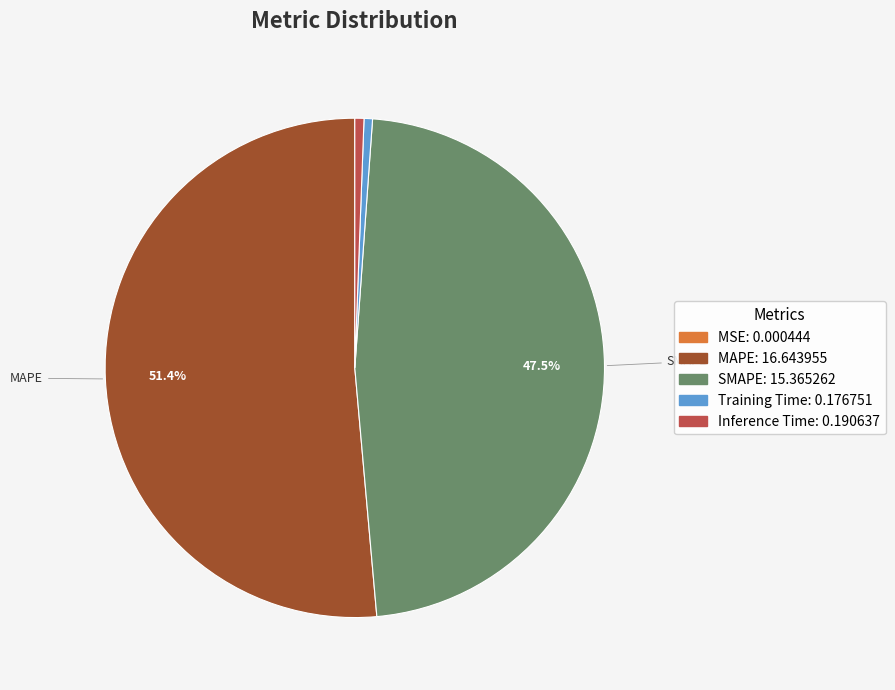

Is the sum of Inference Time and SMAPE greater than half?

No